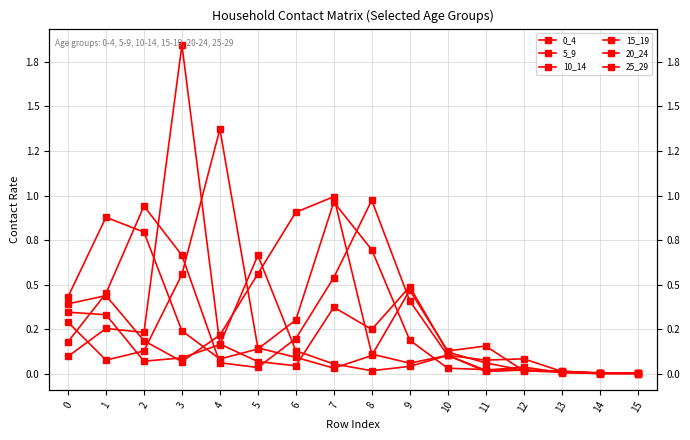

True or false: 0_4 and 20_24 intersect in this chart.

True